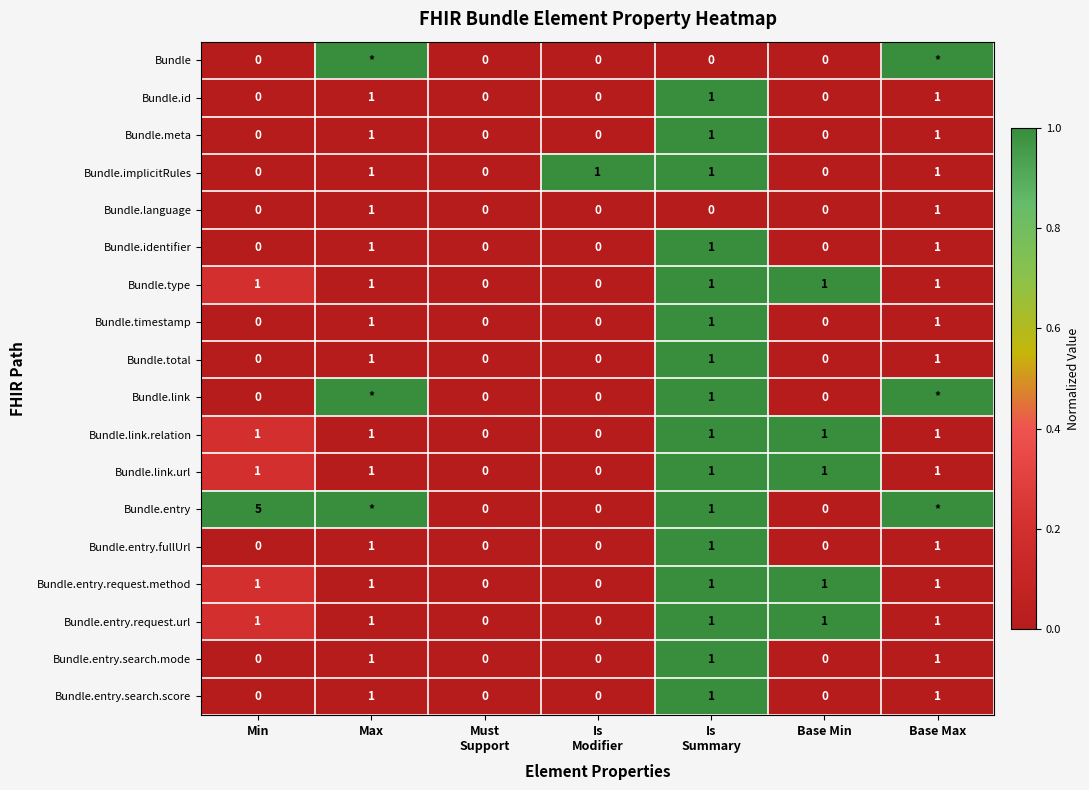

Between Min and Base Min, which series saw the biggest shift?

Bundle.entry